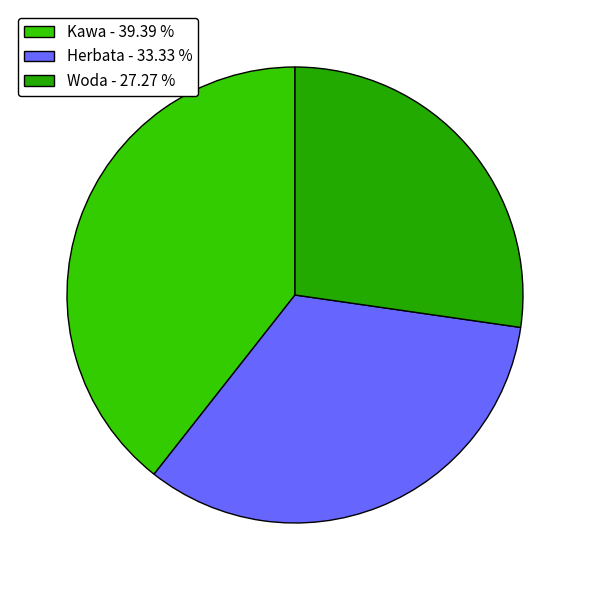

Combined, what portion of the pie is Woda and Herbata?

60.6%